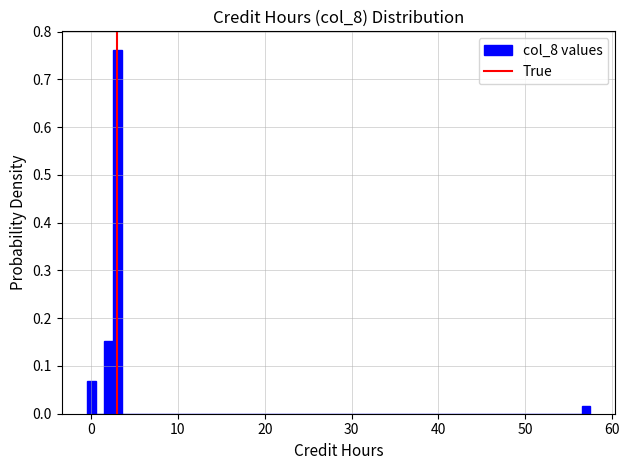

Read against the x-axis, roughly where is the centre of the tallest bar?

3